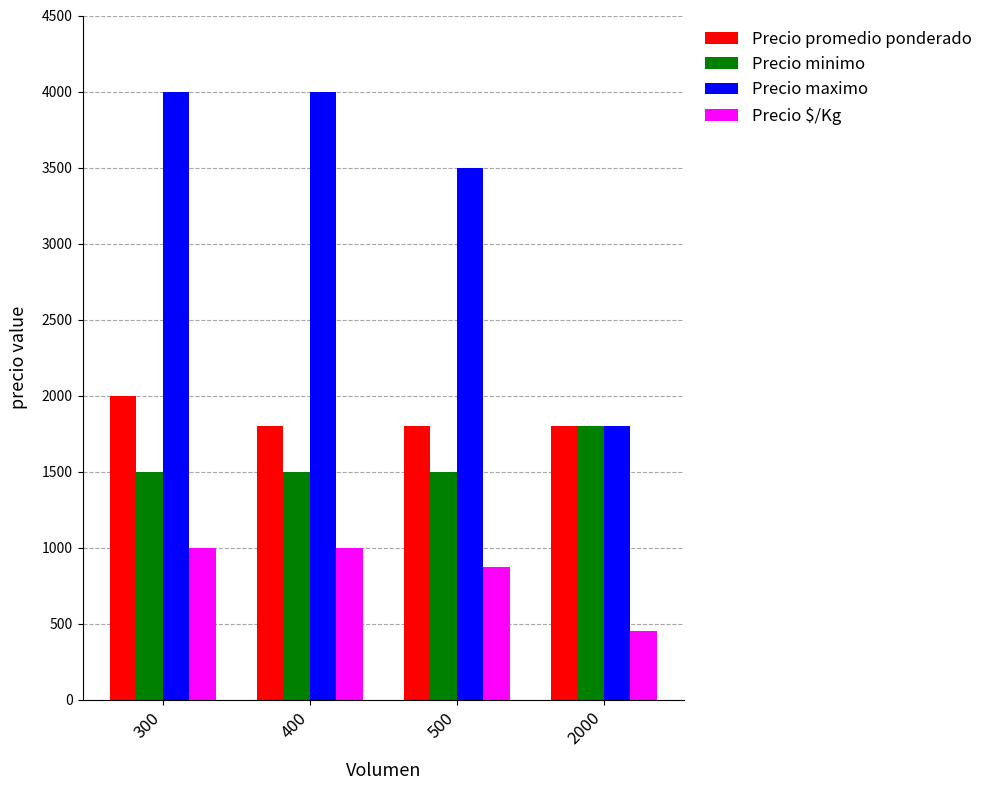

Reading right to left, extract all data points from this chart.

Precio promedio ponderado: 1800	1800	1800	2000
Precio minimo: 1800	1500	1500	1500
Precio maximo: 1800	3500	4000	4000
Precio $/Kg: 450	875	1000	1000